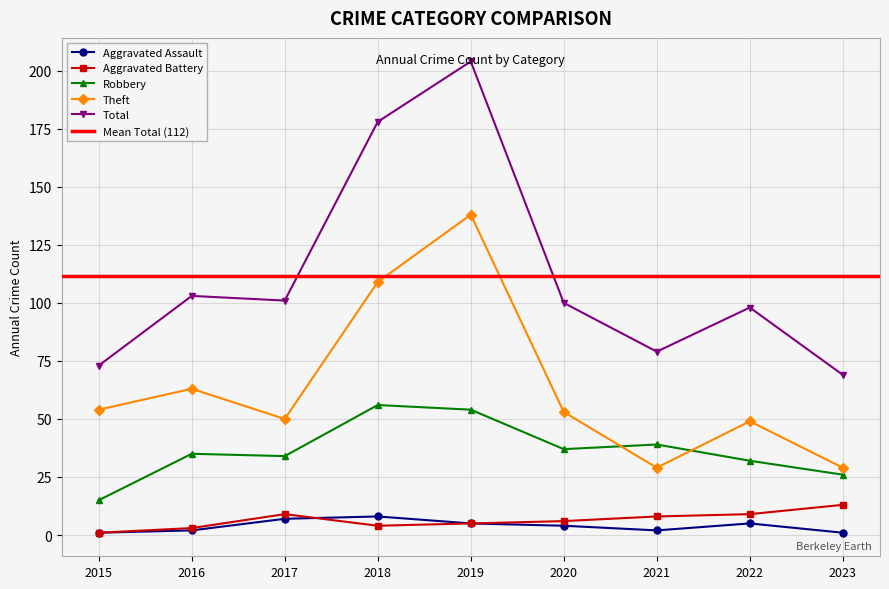

The Theft series shows 46 at 2018. True or false?

False